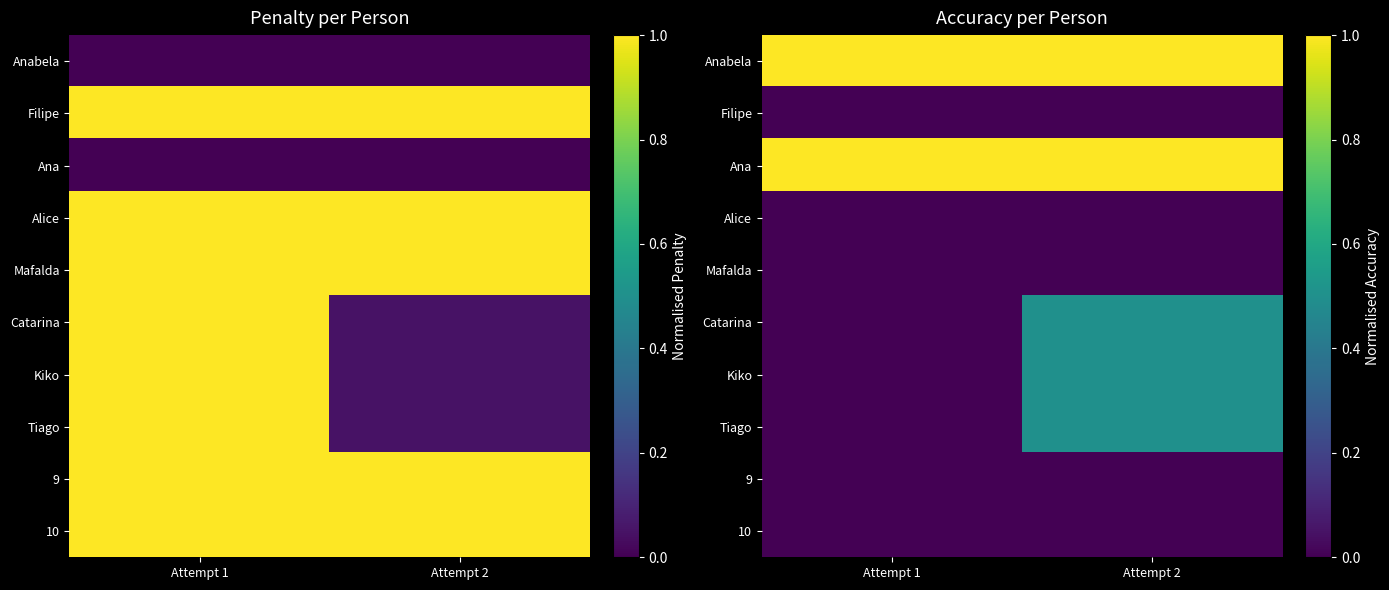

Which category has the lowest value in the Kiko series?

Attempt 1